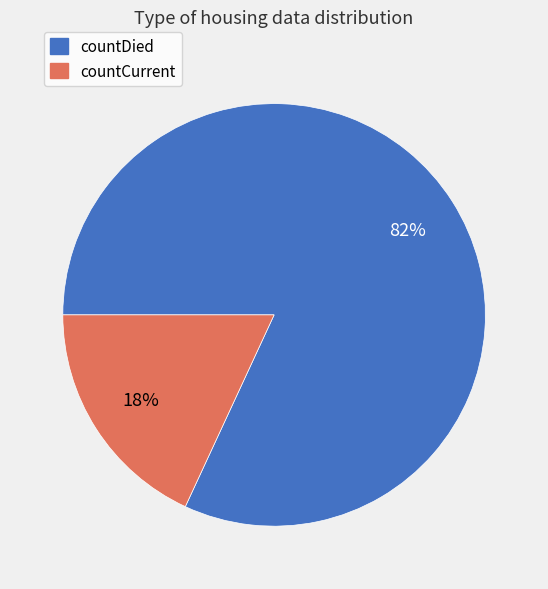

The countCurrent slice represents 18% of the pie. True or false?

True